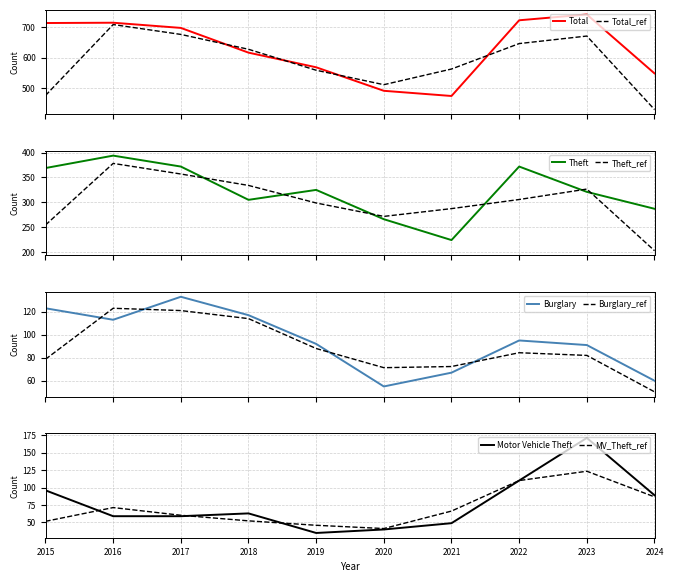

How many values in the Total series are below 697?

5